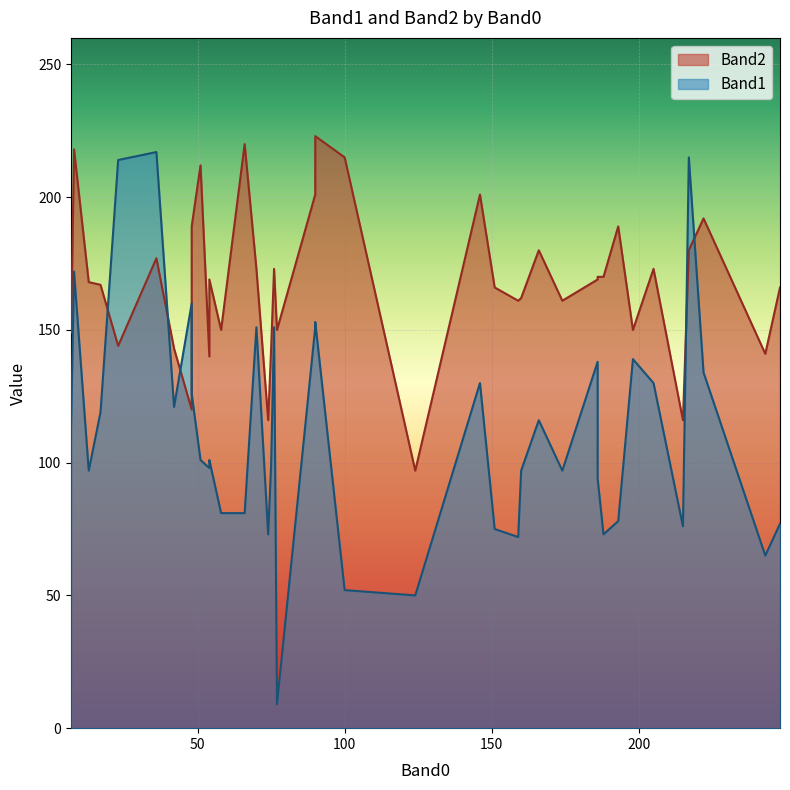

List the labels in order of Band2 value, smallest first.

124, 215, 74, 48, 54, 243, 42, 75, 23, 7, 58, 77, 198, 174, 159, 160, 151, 248, 17, 13, 186, 54, 188, 186, 70, 205, 76, 36, 217, 166, 48, 193, 222, 146, 90, 51, 100, 8, 66, 90